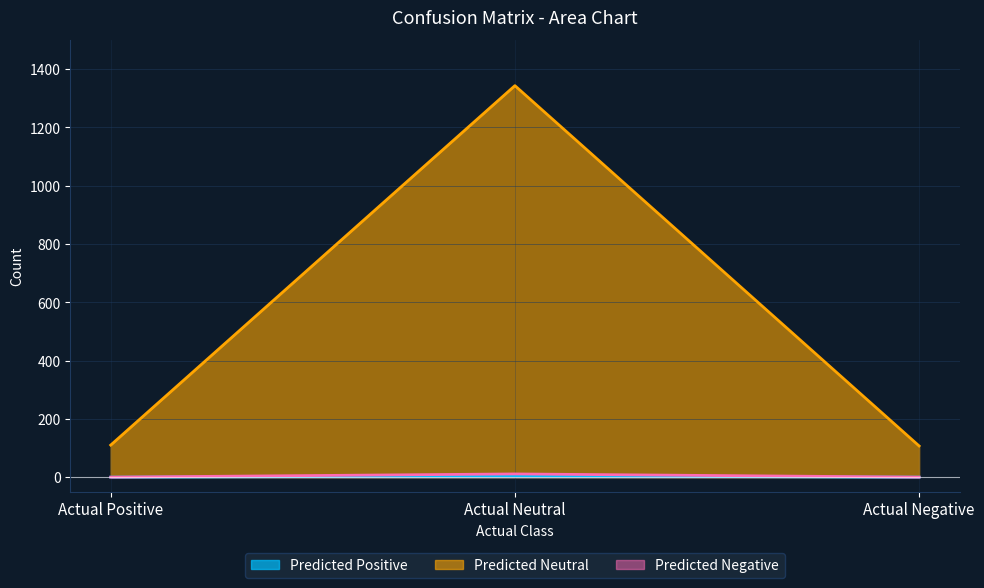

Reading left to right, extract all data points from this chart.

Predicted Positive: Actual Positive=0	Actual Neutral=4	Actual Negative=0
Predicted Neutral: Actual Positive=110	Actual Neutral=1343	Actual Negative=107
Predicted Negative: Actual Positive=0	Actual Neutral=11	Actual Negative=0